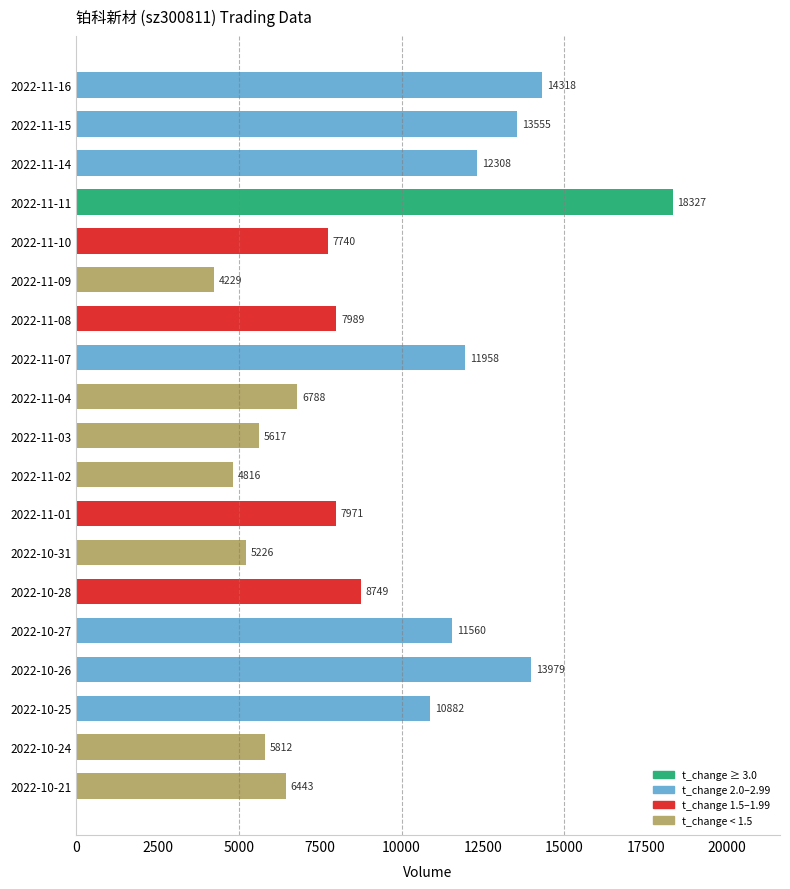

What value does the data have at 2022-11-03, to the nearest 50?

5600